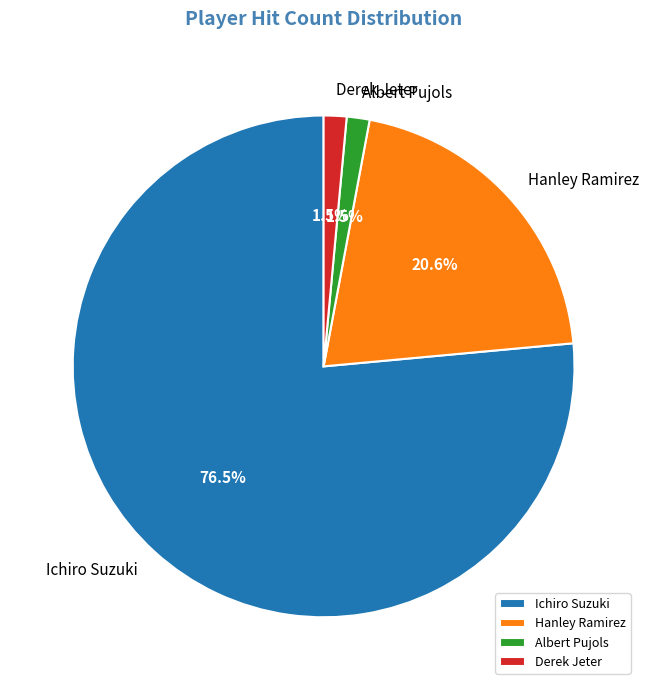

Which category accounts for the majority?

Ichiro Suzuki